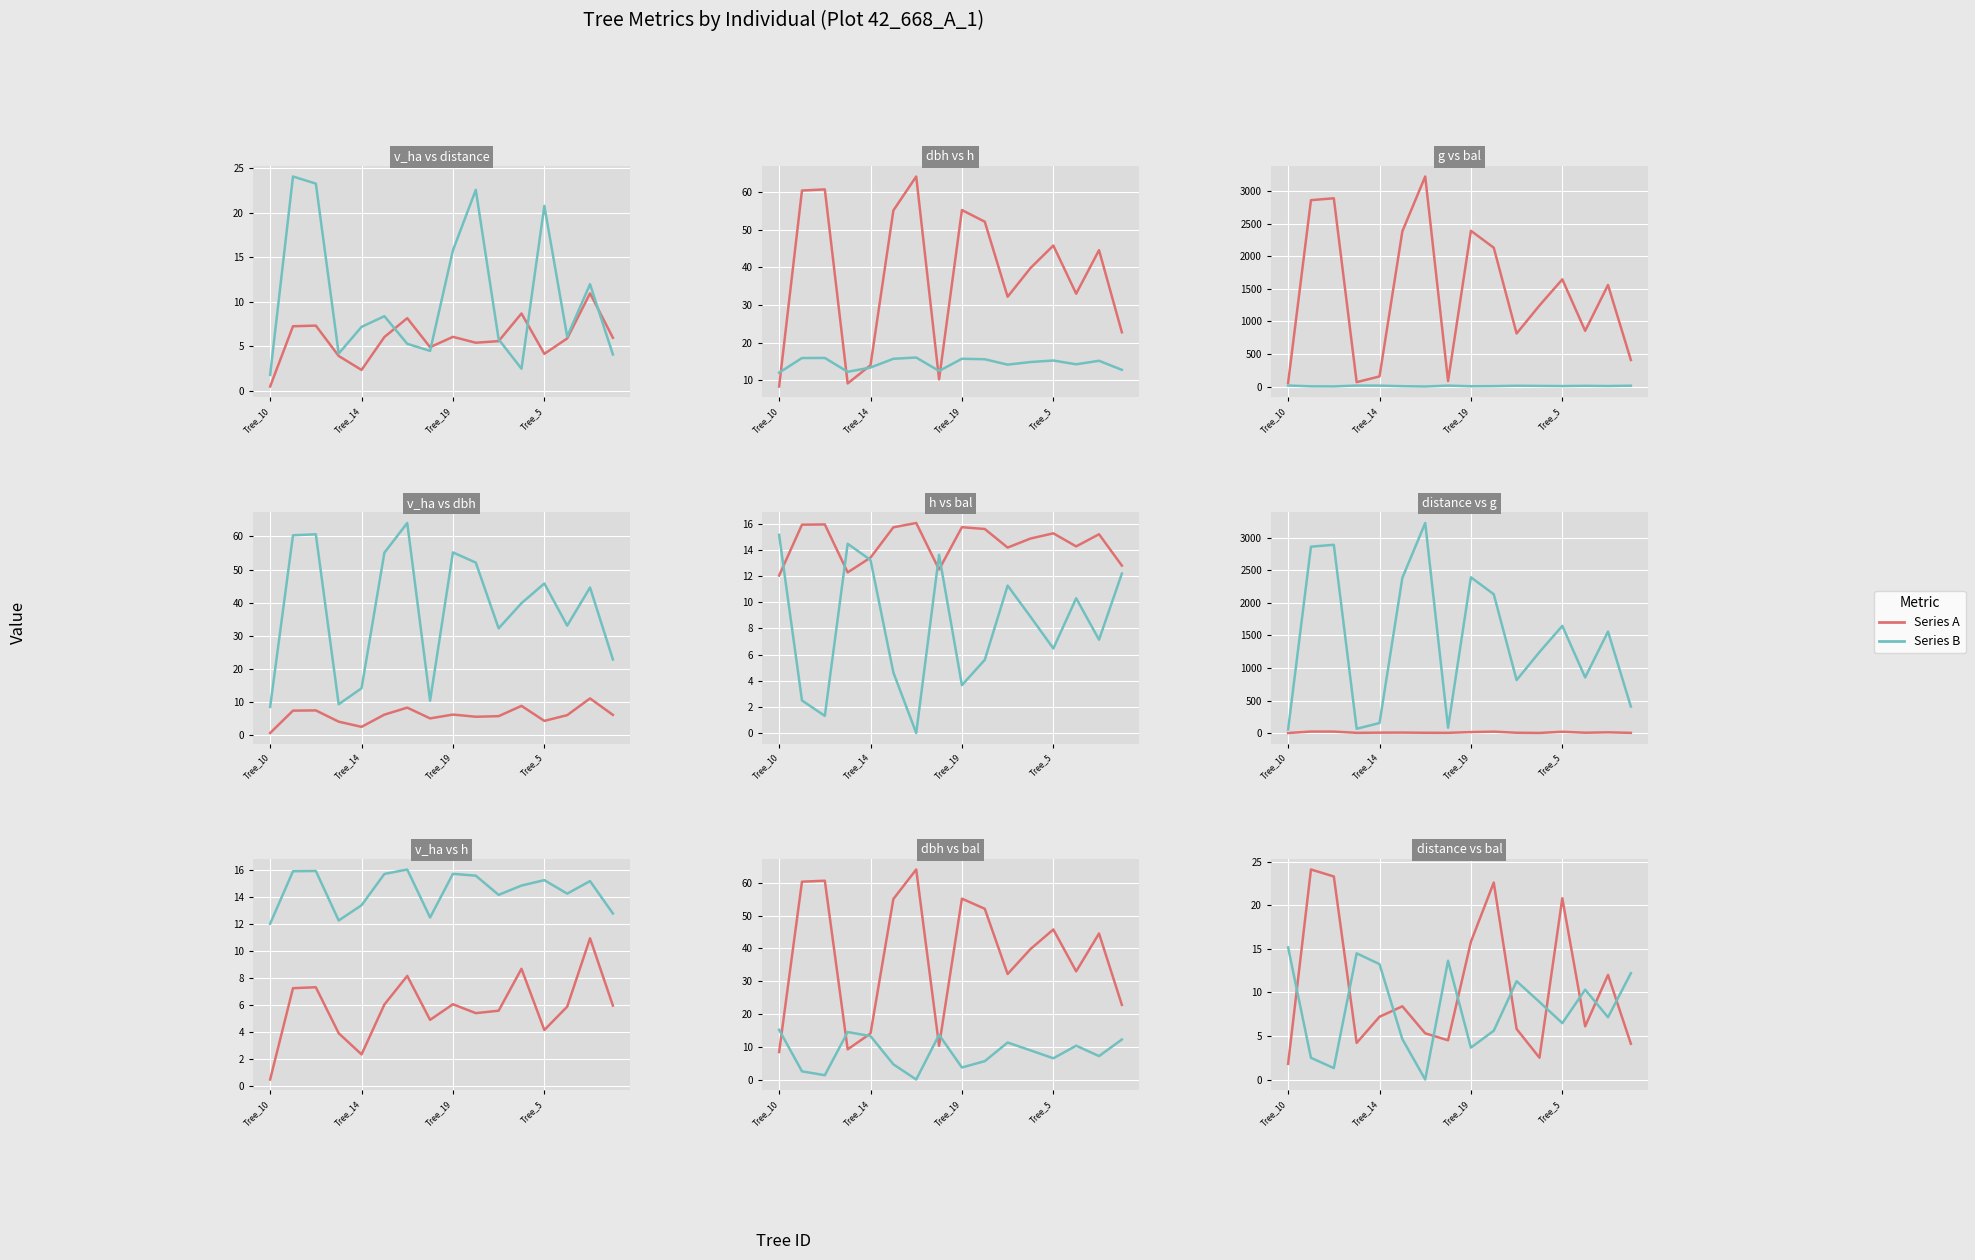

What position from the left is Tree_19?

9